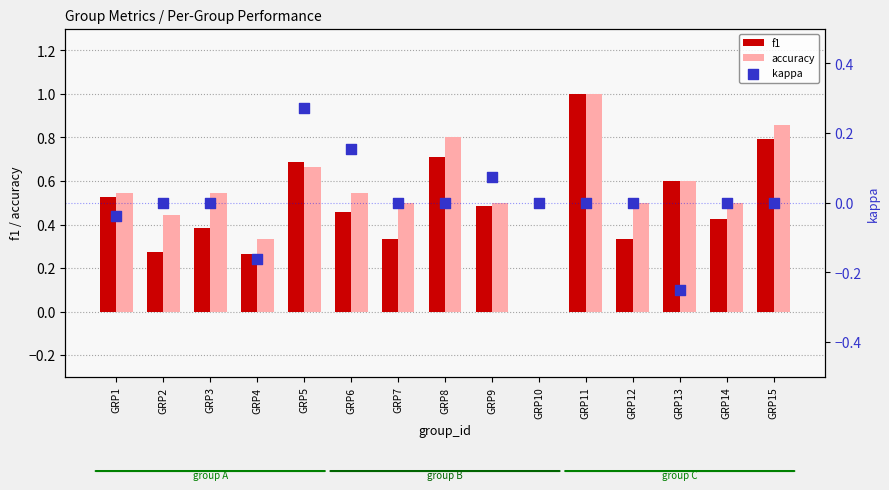

Which series reaches the maximum Y coordinate?

f1